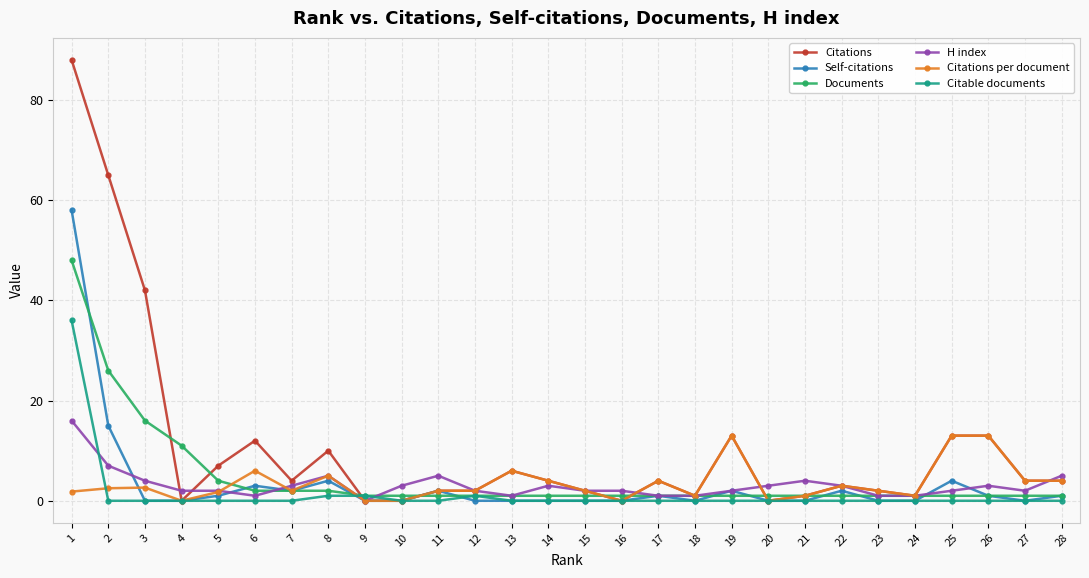

What is the value of the Self-citations point at the 6th from the left?

3.0